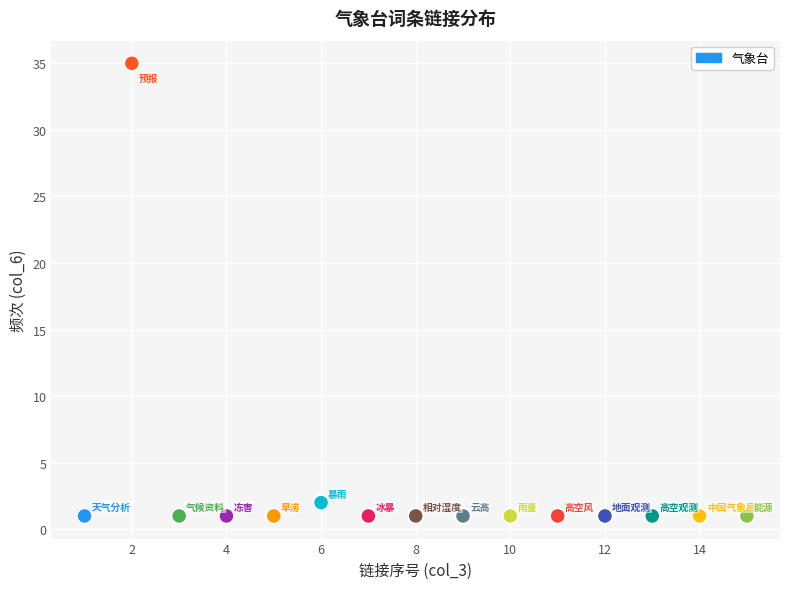

What is the range of X values (max minus min)?

14